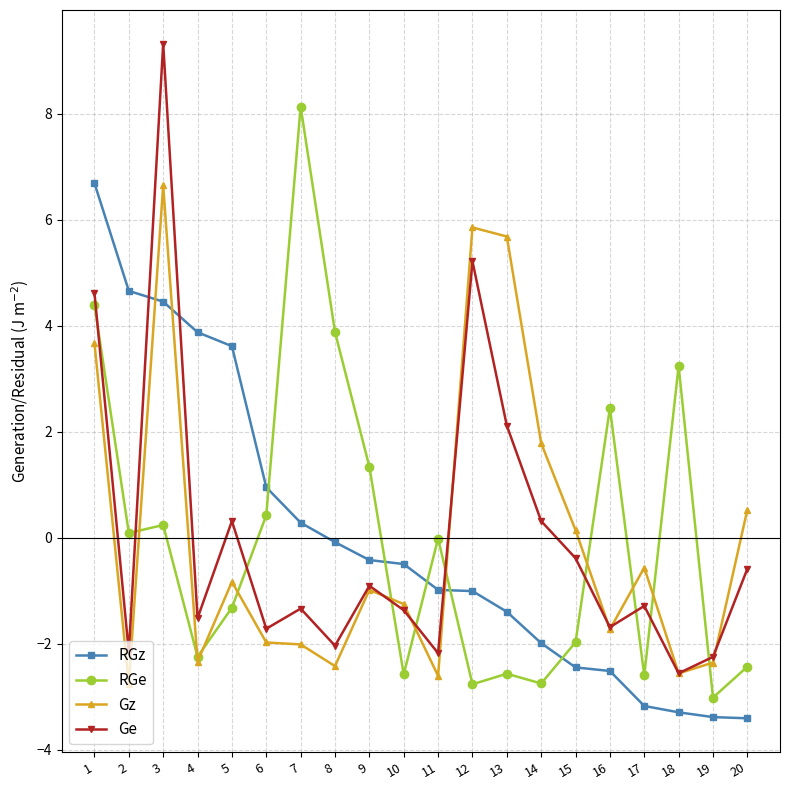

How many series are shown in this chart?

4